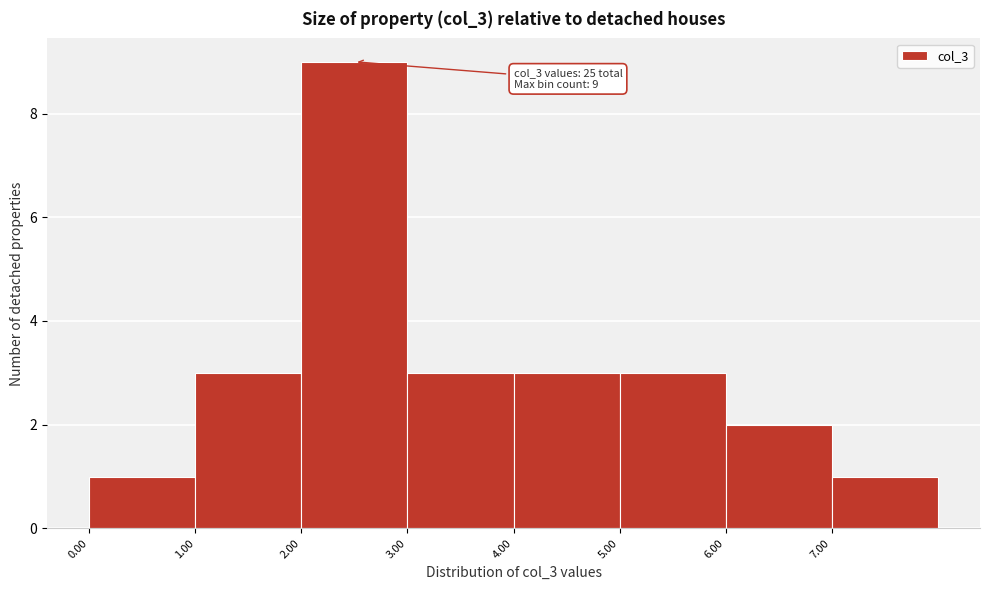

Over which range of the x-axis is the bar tallest?

2 to 3